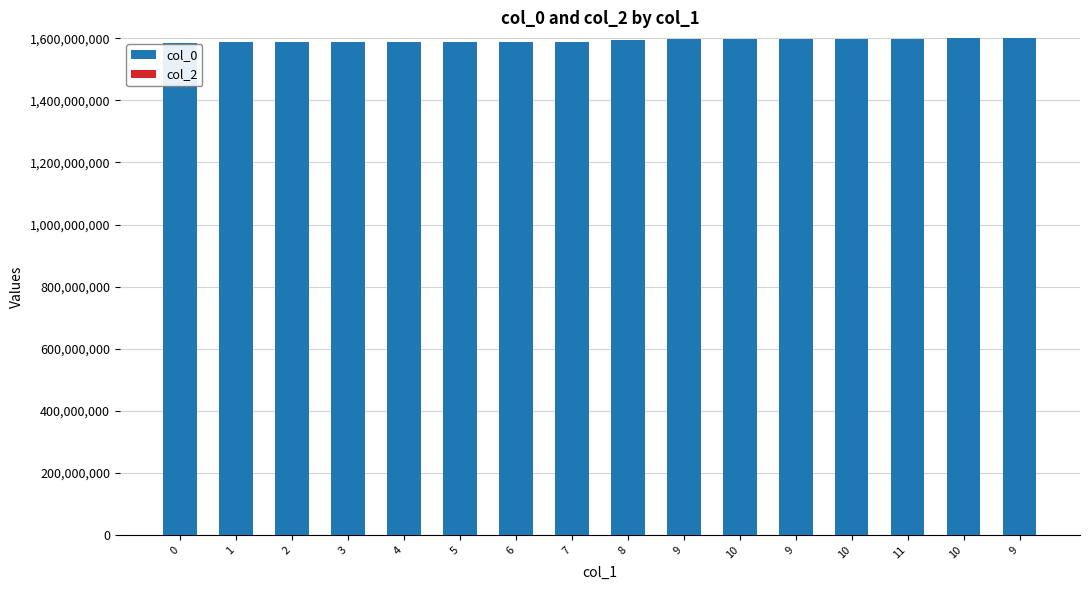

How many bars are there in total?

16